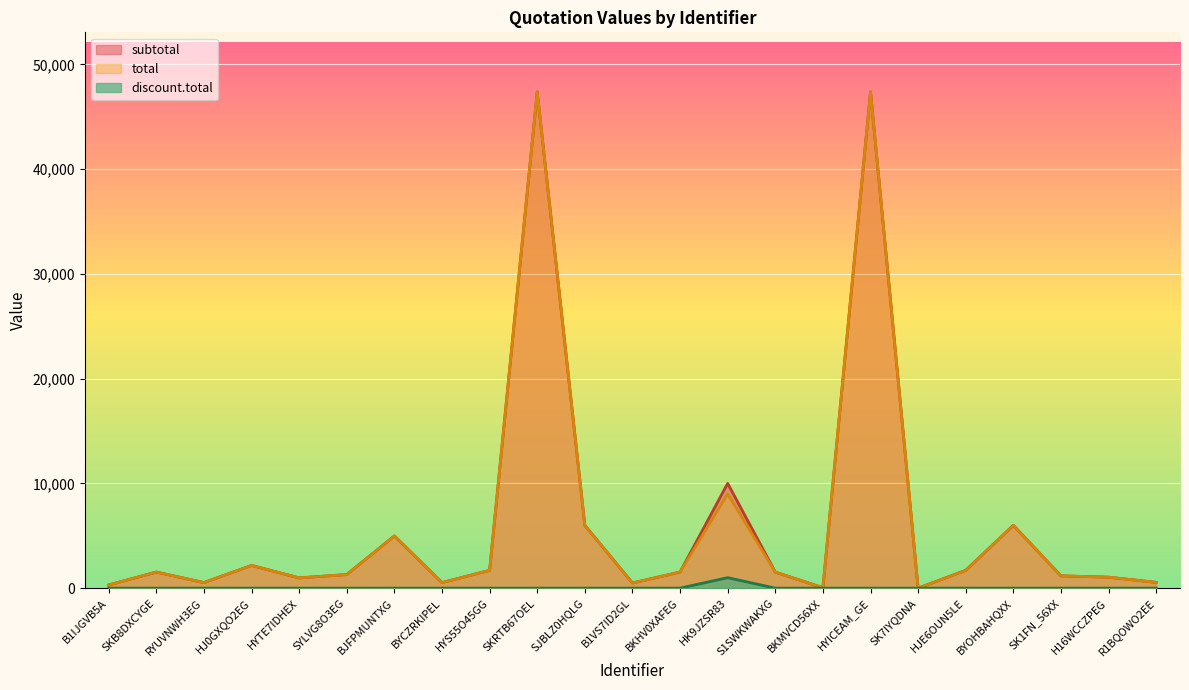

True or false: total has a value of 1535.0 at S1SWKWAKXG.

True